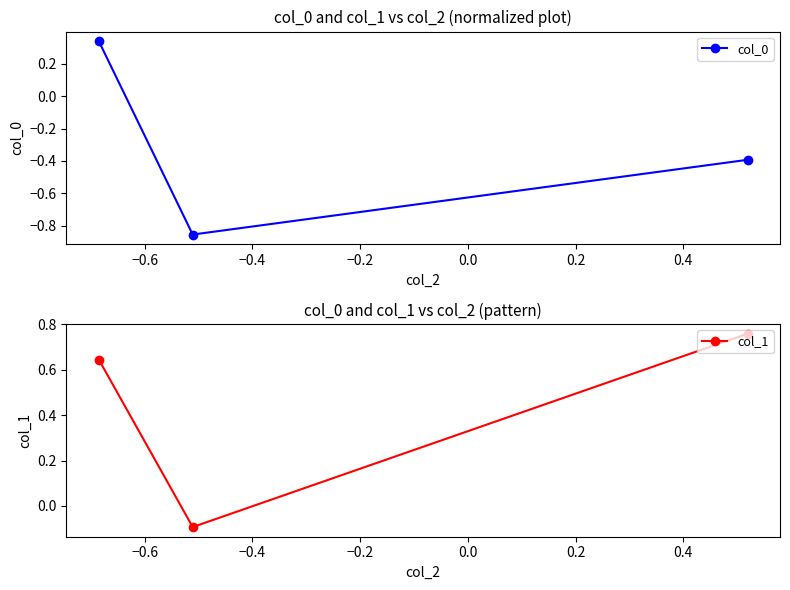

List the series in order of their overall mean, lowest first.

col_0, col_1